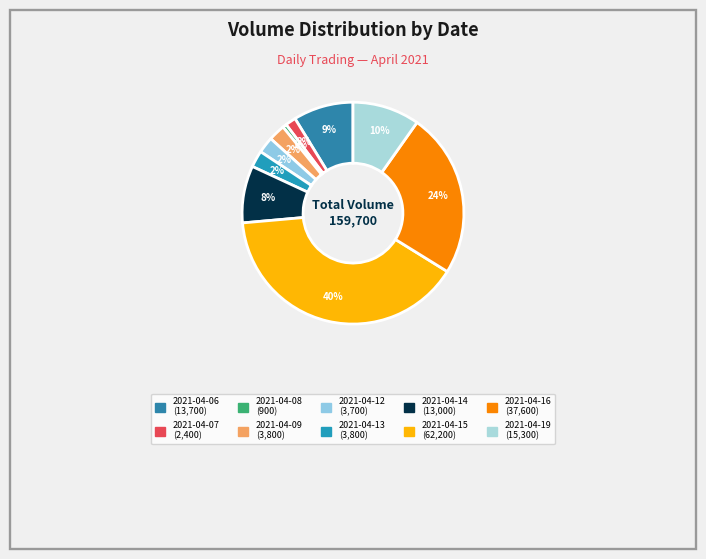

What percentage is NOT represented by 2021-04-08?

99.4%